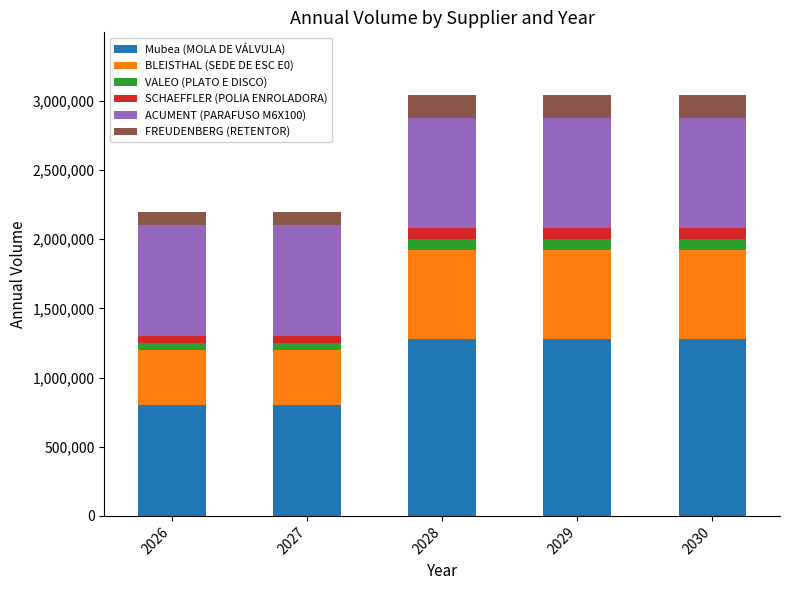

What is the total value across all series at 2030?

3040000